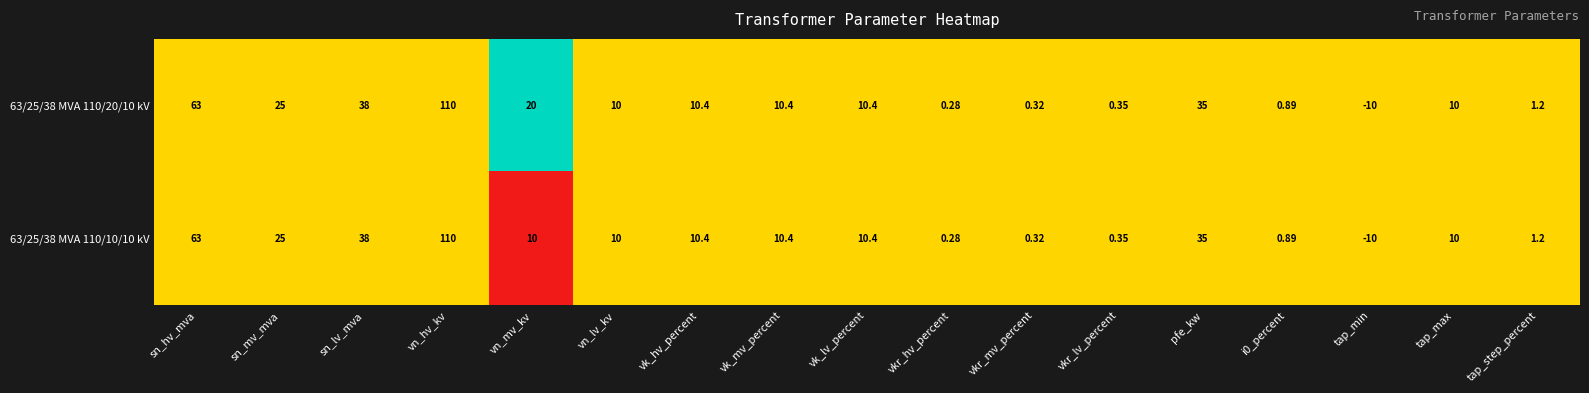

At which category is the sum across all series the highest?

vn_hv_kv